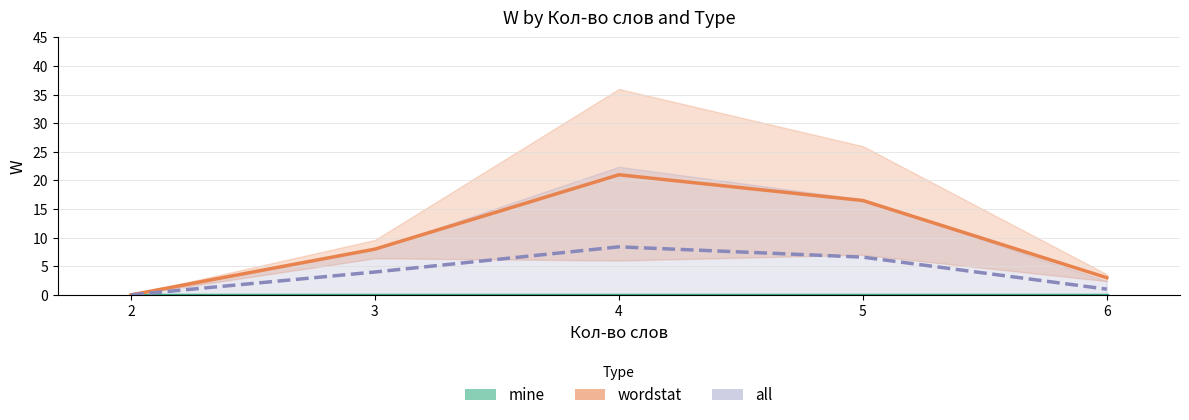

True or false: wordstat and mine intersect in this chart.

False